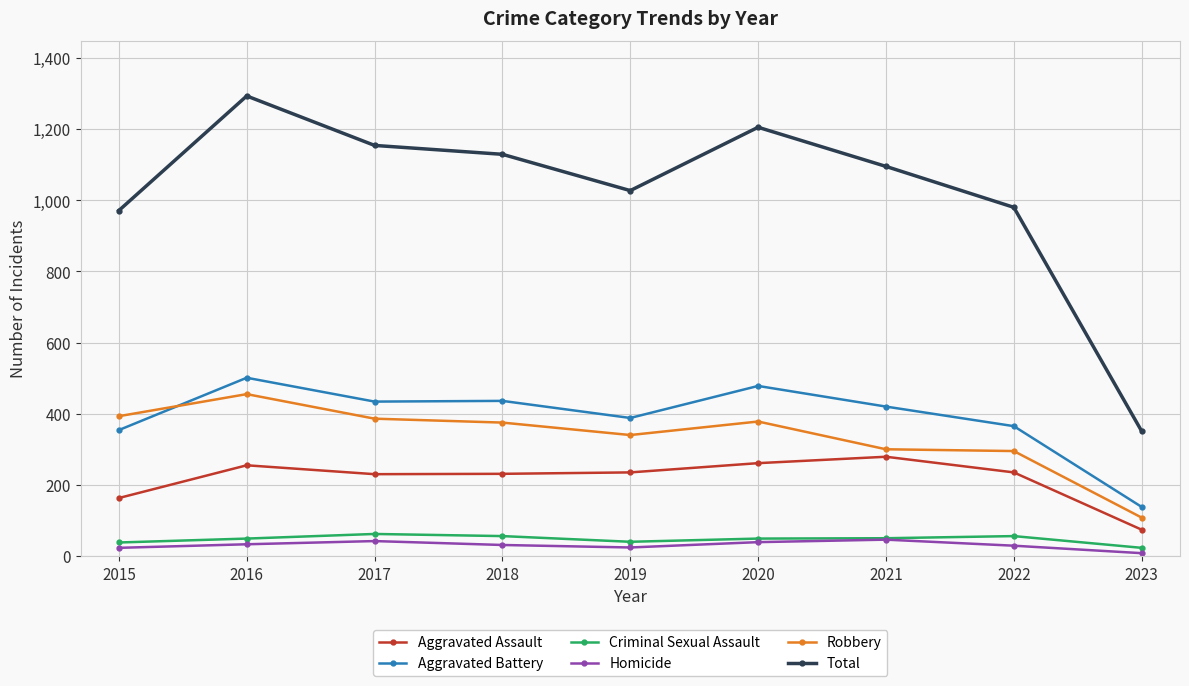

What is the lowest value of the Robbery series?

108